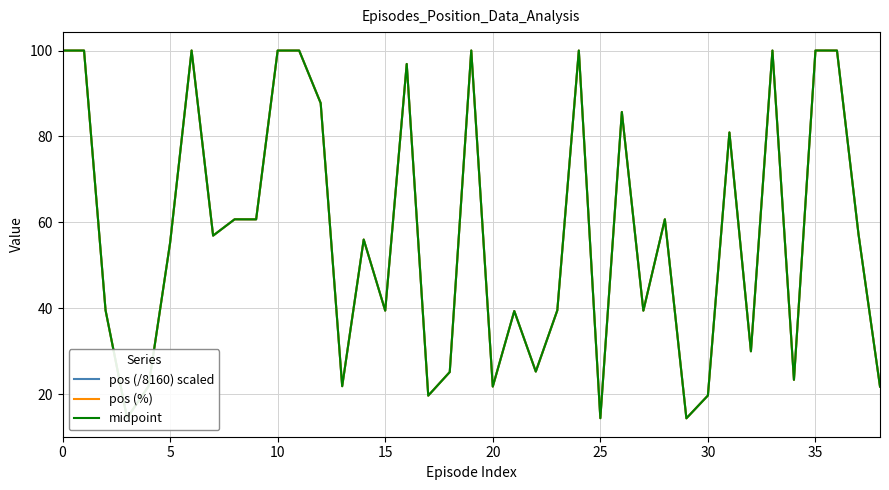

How many lines are shown in the chart?

3